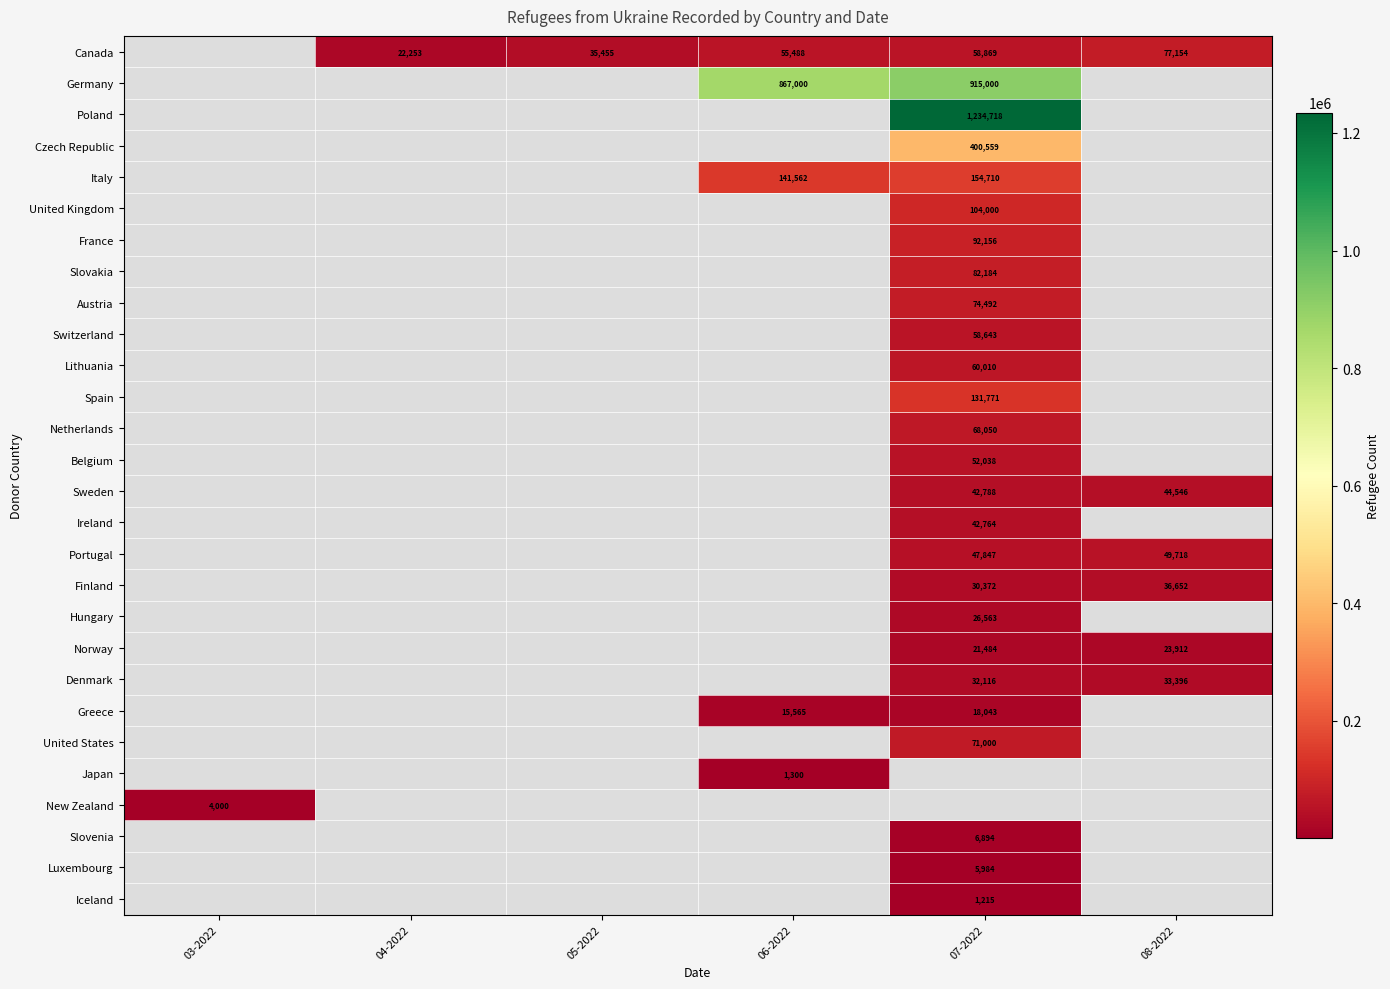

Between 05-2022 and 06-2022, which is larger?

06-2022